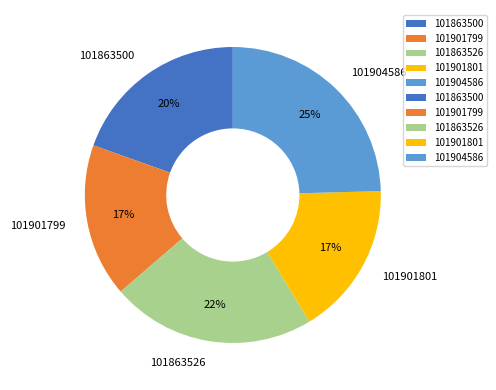

Is the sum of 101863526 and 101901799 greater than half?

No